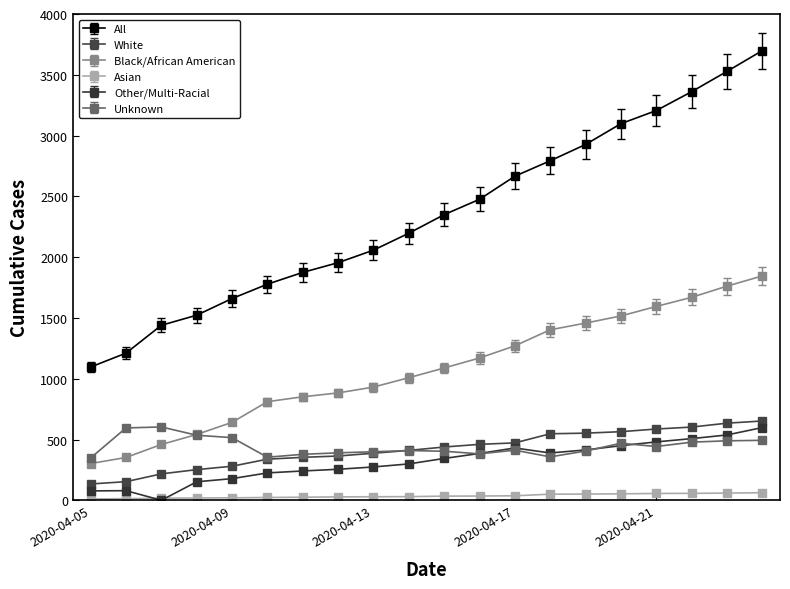

True or false: Other/Multi-Racial and Unknown intersect in this chart.

True